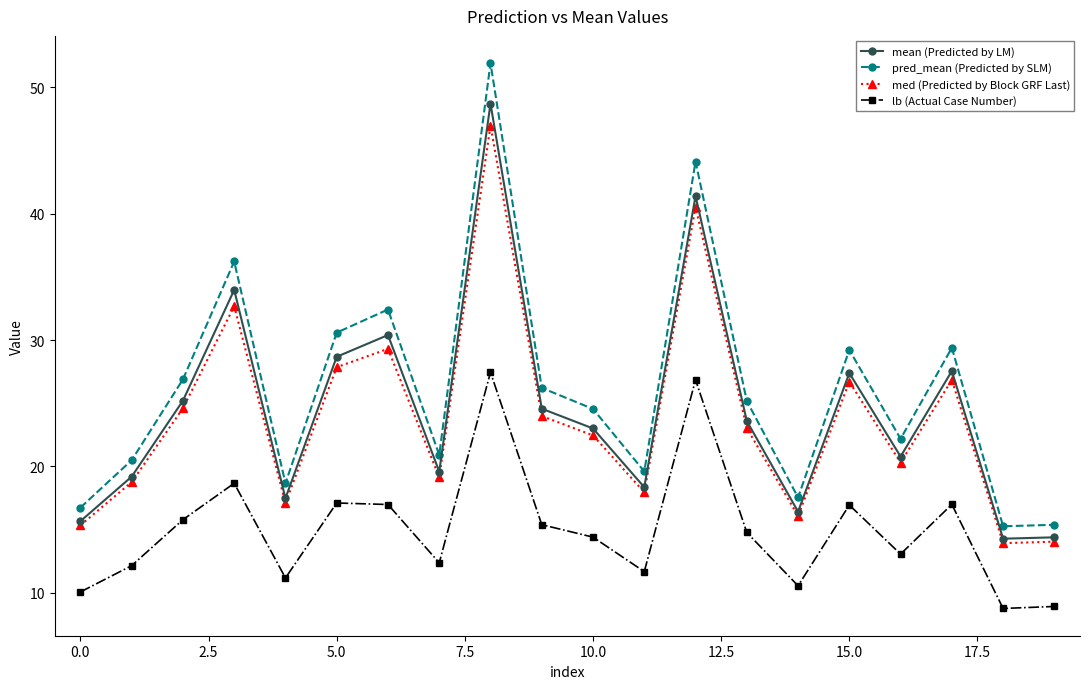

True or false: med (Predicted by Block GRF Last) has more than 1 interior local peaks.

True